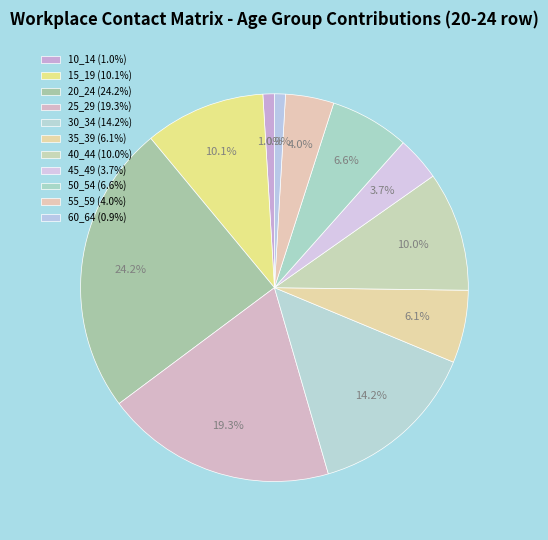

How many segments does this pie chart have?

11